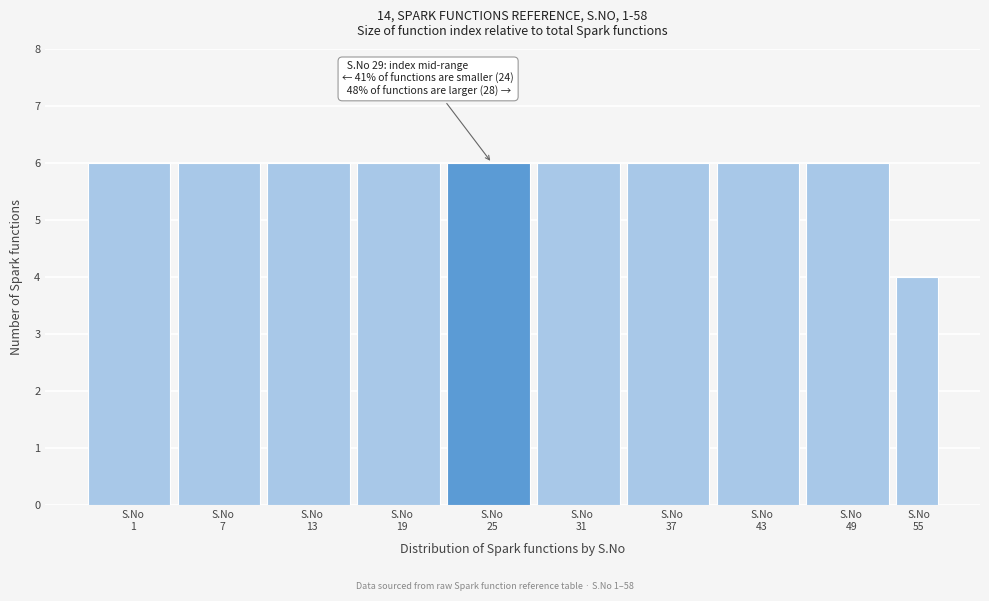

Reading left to right, transcribe all the data shown in this chart.

6	6	6	6	6	6	6	6	6	4